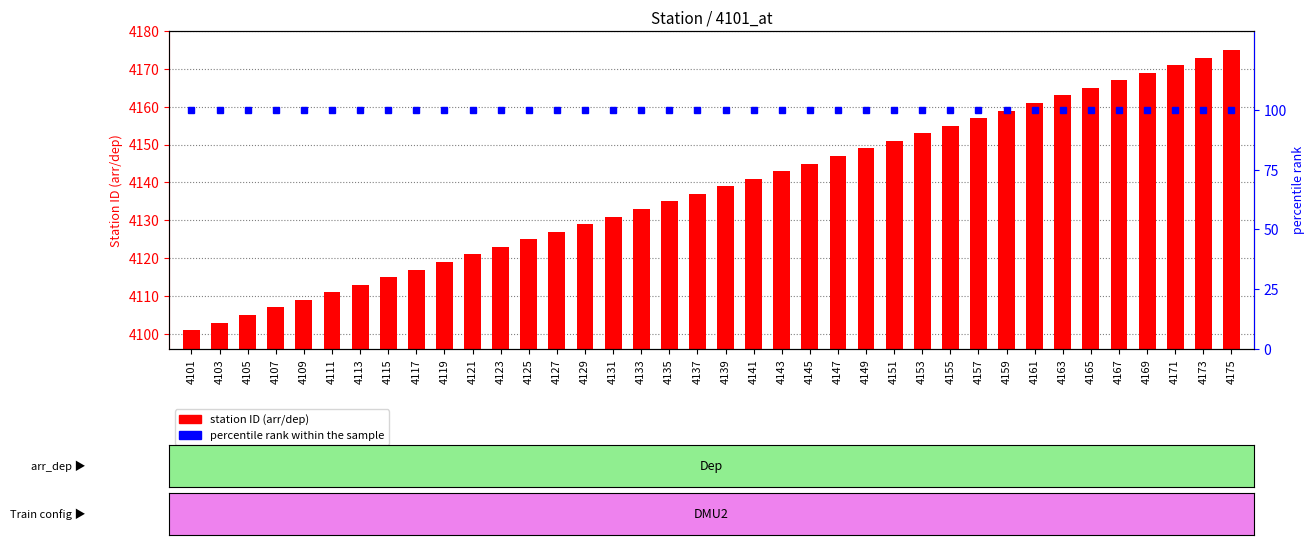

How many bars are there in each group?

2